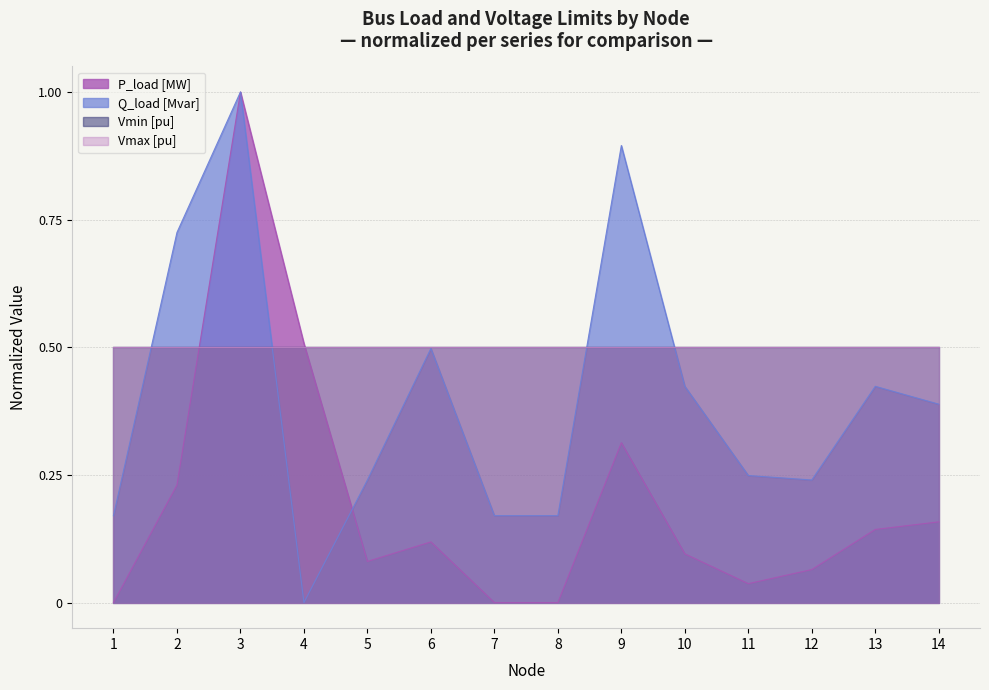

The Q_load [Mvar] series shows 0.2 at 11. True or false?

True